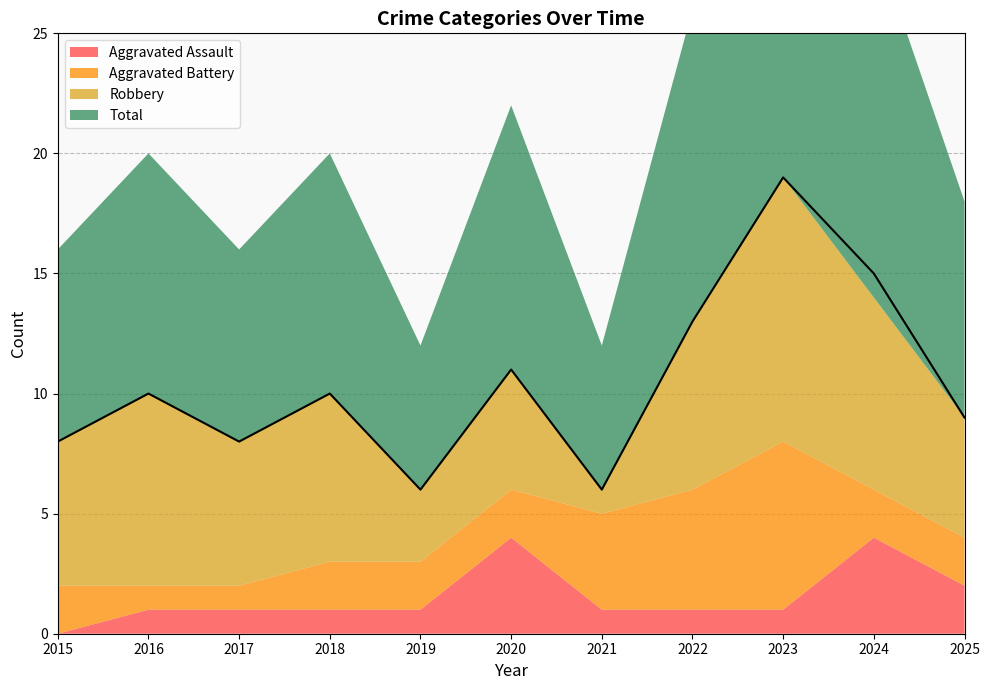

What is the highest value of the Robbery series?

11